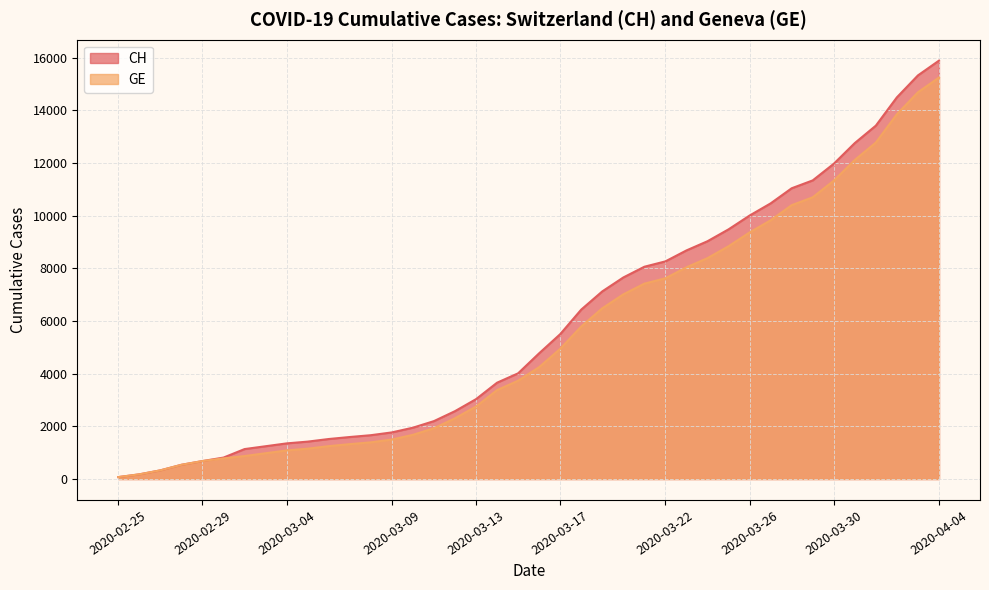

List the labels in order of GE value, largest first.

2020-04-04, 2020-04-03, 2020-04-02, 2020-04-01, 2020-03-31, 2020-03-30, 2020-03-29, 2020-03-28, 2020-03-27, 2020-03-26, 2020-03-25, 2020-03-24, 2020-03-23, 2020-03-22, 2020-03-21, 2020-03-20, 2020-03-19, 2020-03-18, 2020-03-17, 2020-03-16, 2020-03-15, 2020-03-14, 2020-03-13, 2020-03-12, 2020-03-11, 2020-03-10, 2020-03-09, 2020-03-08, 2020-03-07, 2020-03-06, 2020-03-05, 2020-03-04, 2020-03-03, 2020-03-02, 2020-03-01, 2020-02-29, 2020-02-28, 2020-02-27, 2020-02-26, 2020-02-25